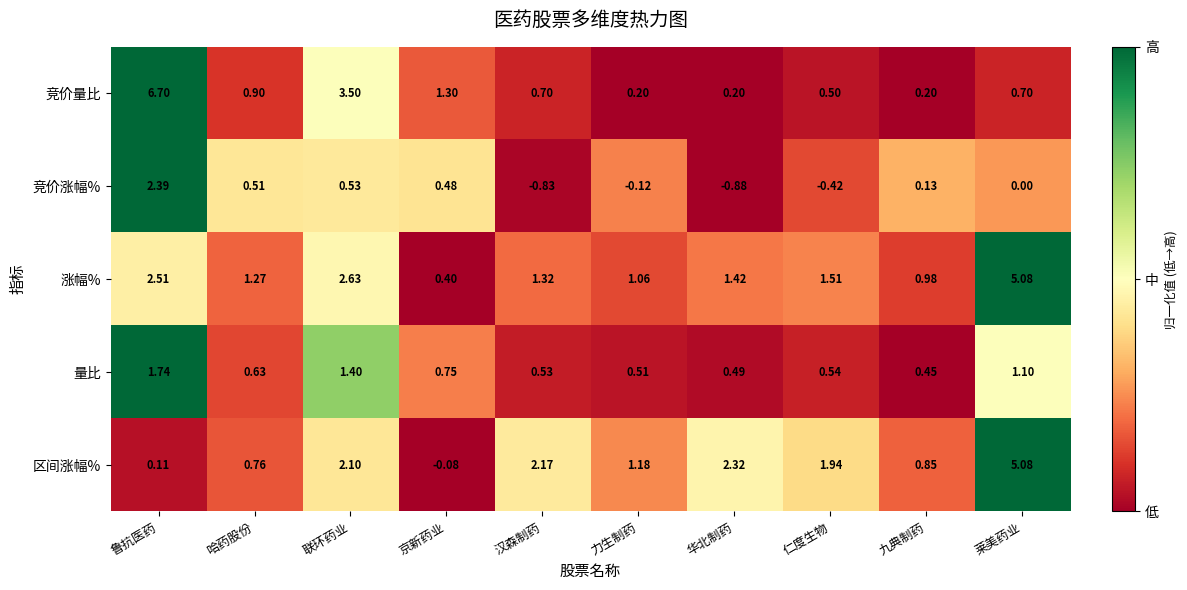

Which category has the highest value in the 竞价量比 series?

鲁抗医药